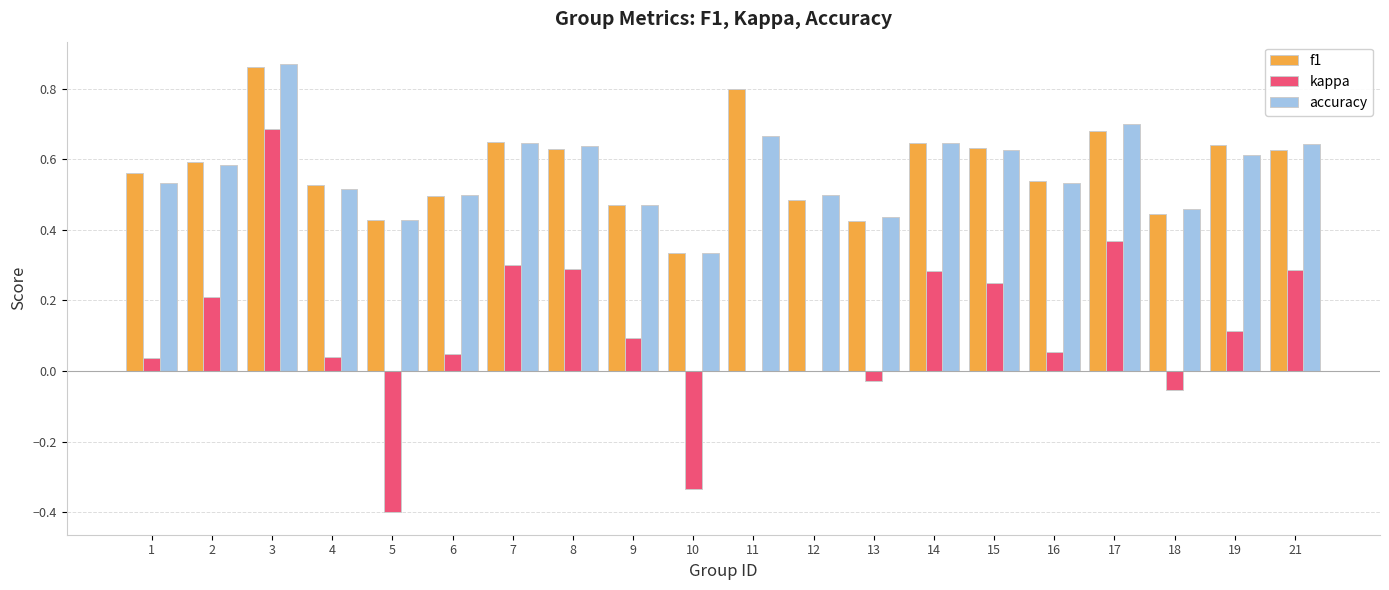

What is the sum of the accuracy values at 12 and 16?

1.0